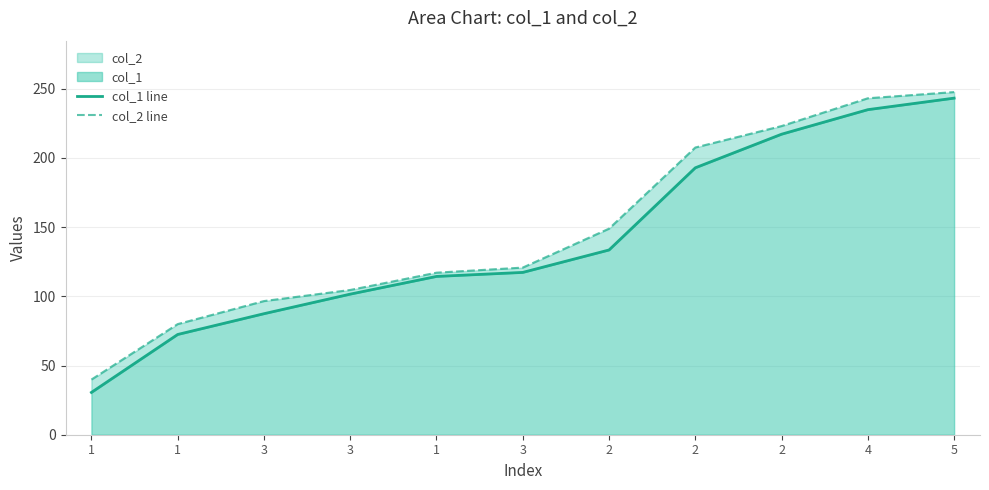

True or false: col_1 line and col_2 line cross at least once.

False